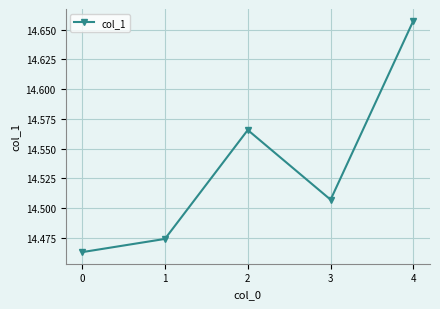

At which category does the chart reach its minimum across all series?

0